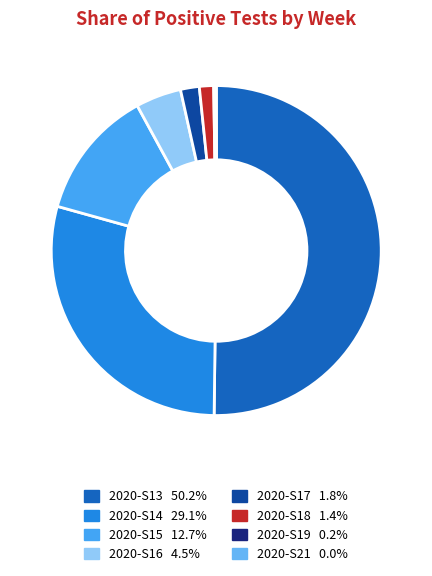

Count the number of slices in the pie.

8